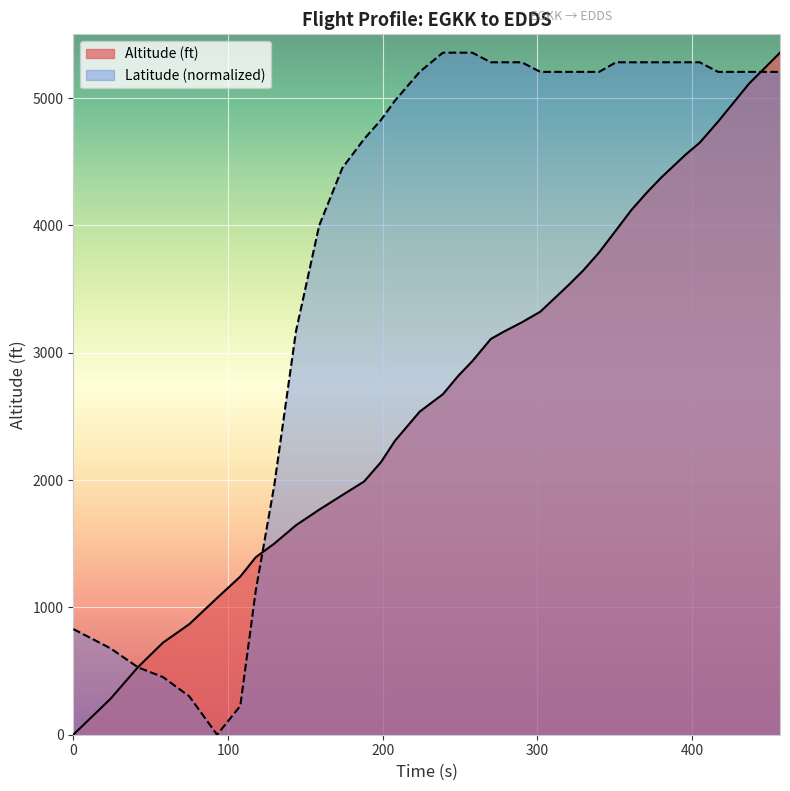

Which series has the largest total across all categories?

Latitude (normalized)